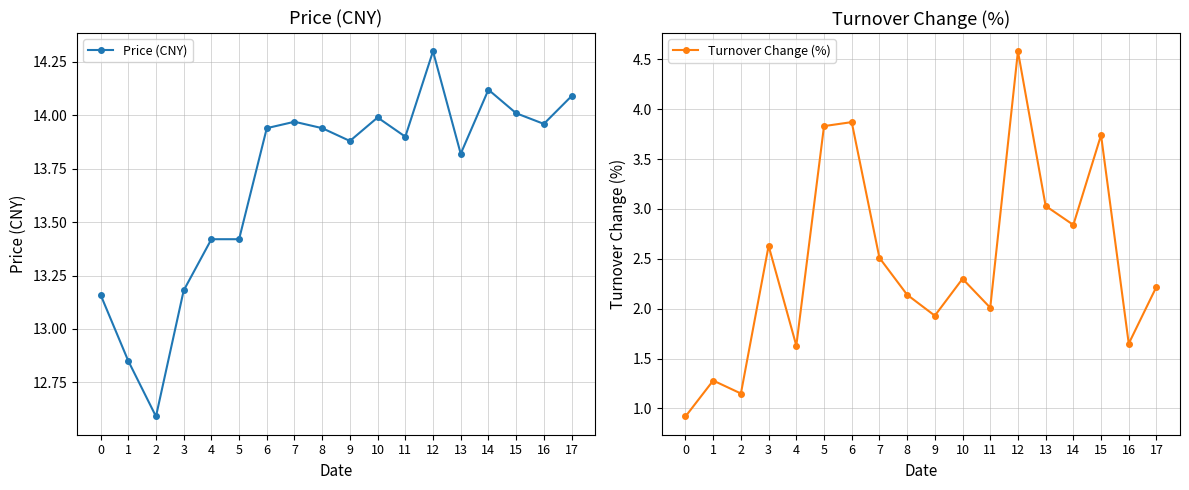

What is the difference between the Price (CNY) values at 9 and 14?

0.2